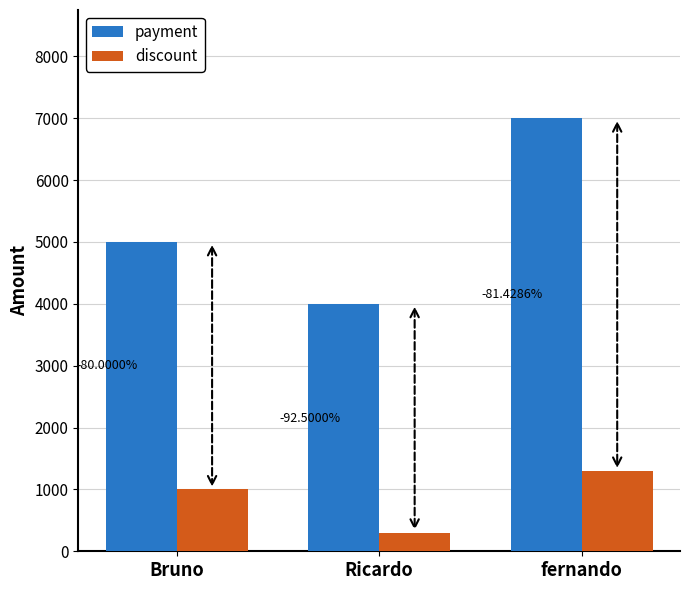

What are all the series names shown in the legend?

payment, discount